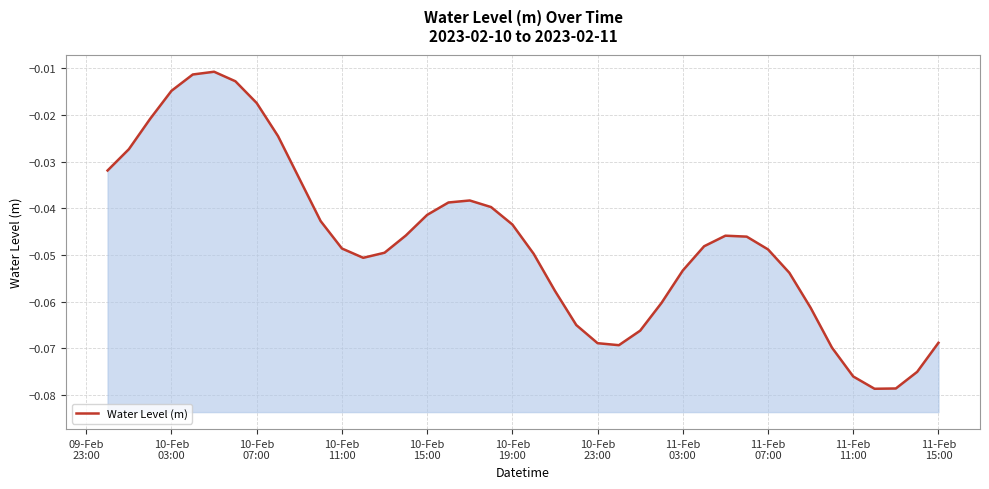

How many distinct data groups are displayed?

1